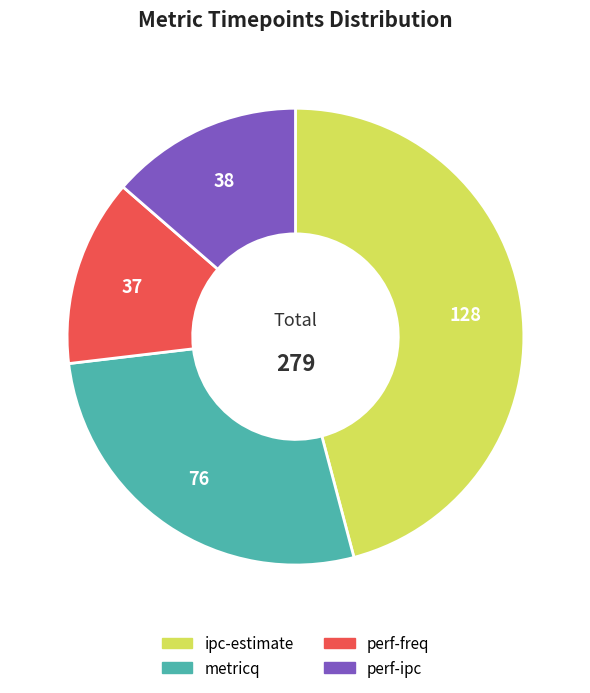

What is the largest slice in the pie chart?

ipc-estimate